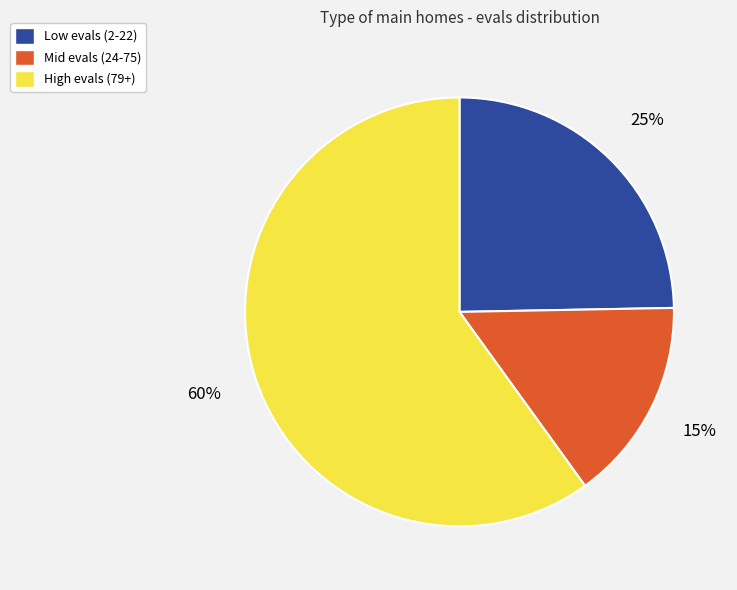

Is there any slice that represents more than half of the pie?

Yes